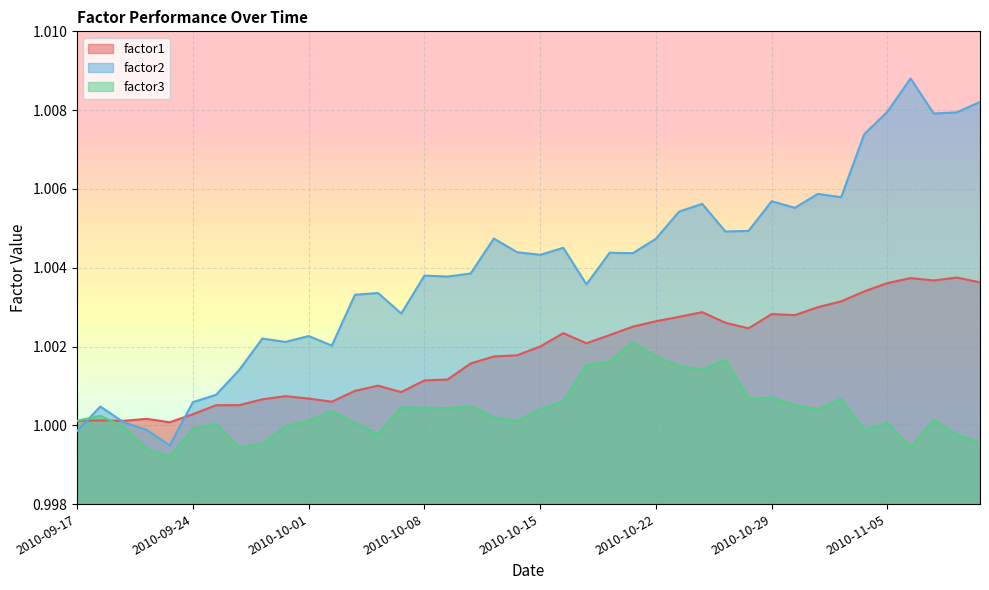

What is the sum of the factor2 values at 2010-11-09 and 2010-10-06?

2.0